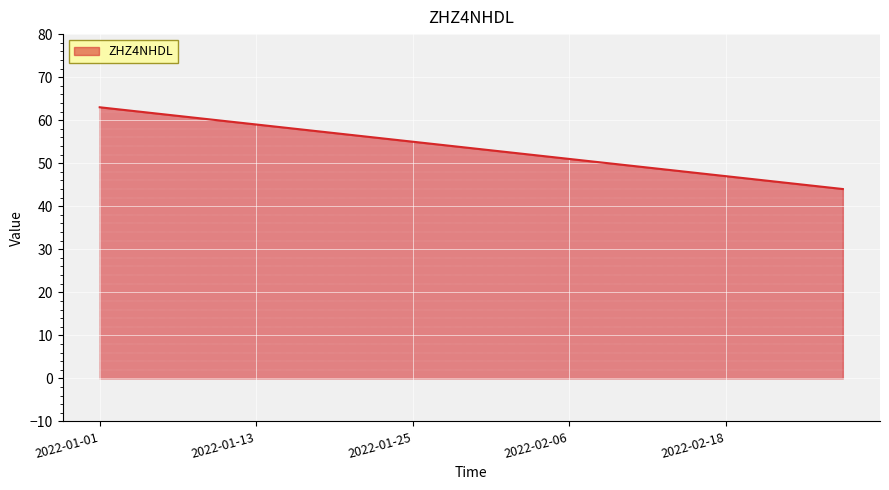

What is the minimum value shown in the chart?

44